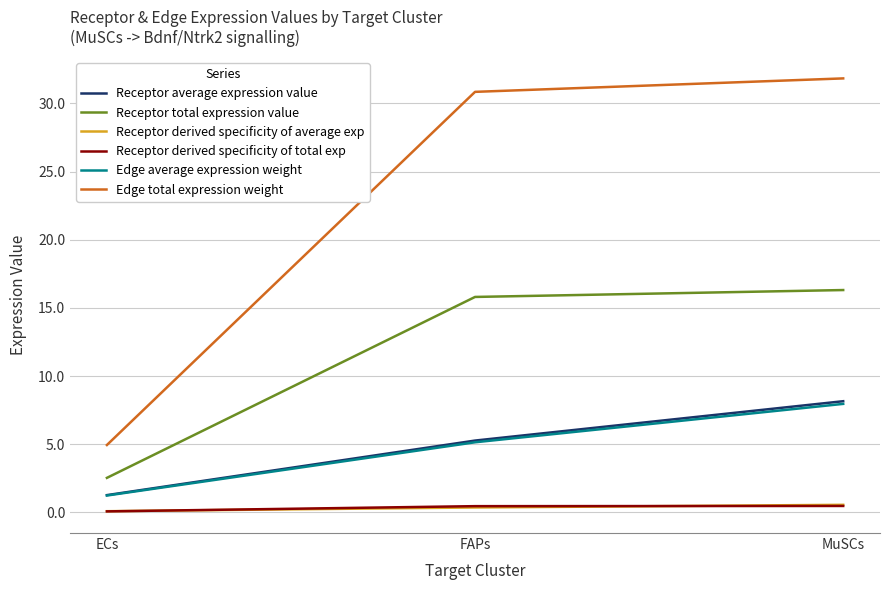

What is the total value across all series at ECs?

10.1